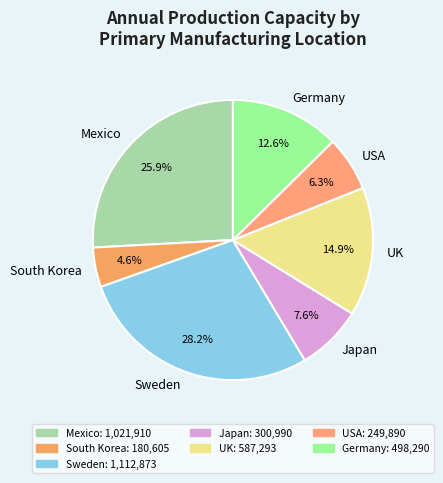

What is the smallest slice in the pie chart?

South Korea